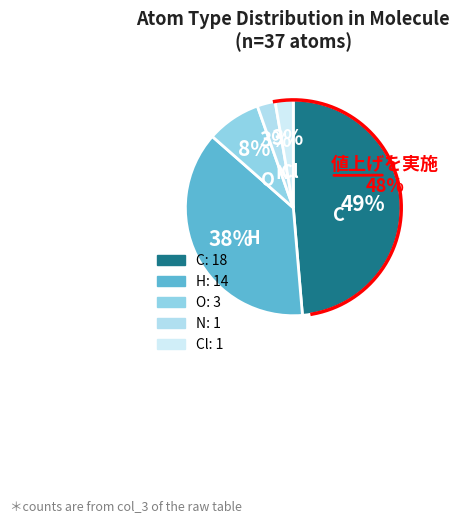

Is C the majority of the pie?

No